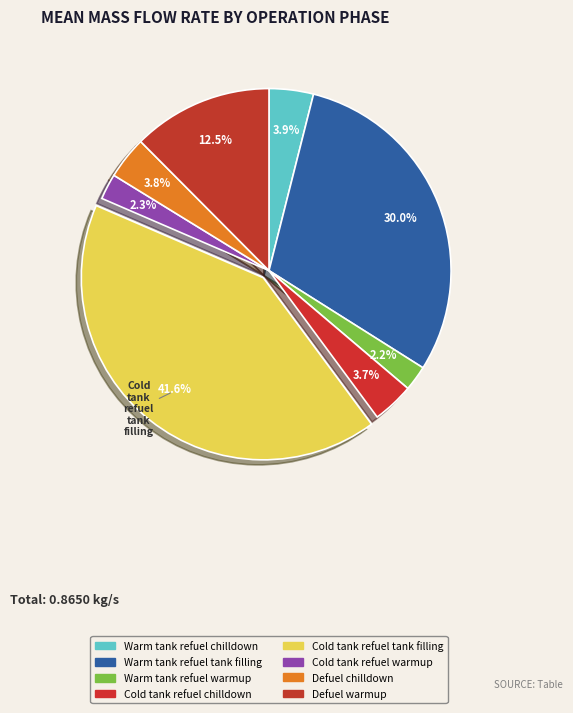

How many slices are in this pie chart?

8